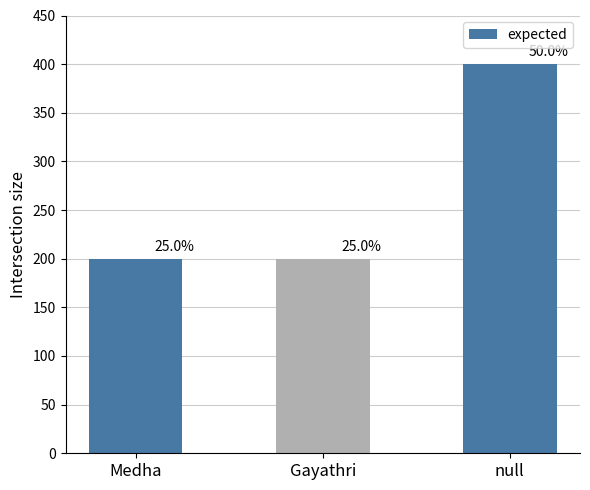

The chart shows a value of 200 at Medha. True or false?

True